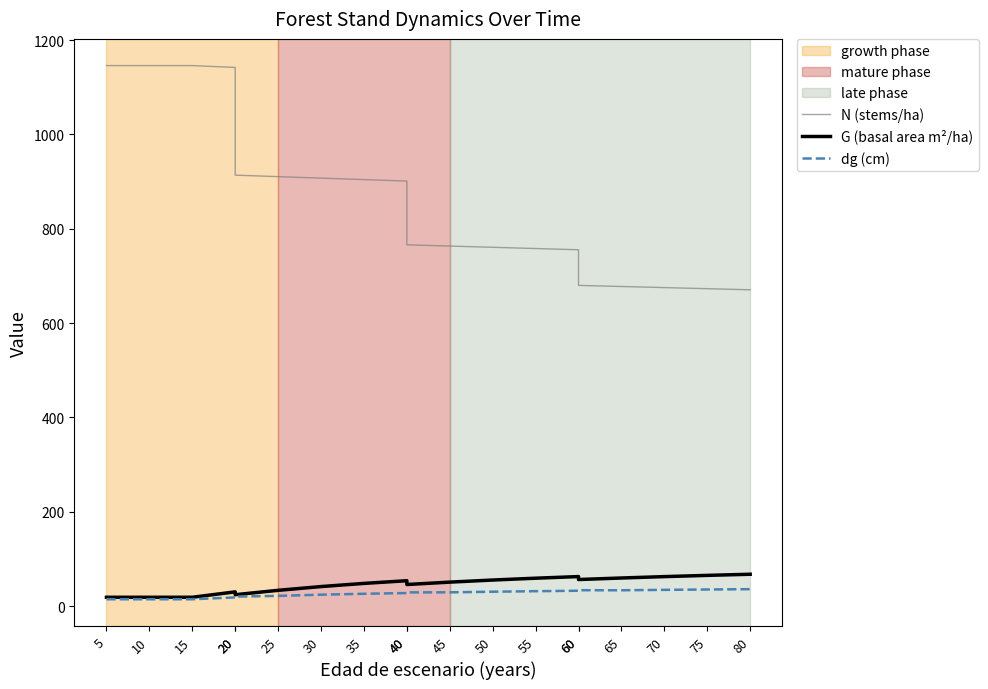

List the labels in order of G (basal area m²/ha) value, largest first.

80, 75, 60, 70, 65, 55, 60, 50, 40, 45, 35, 40, 30, 25, 20, 20, 5, 10, 15